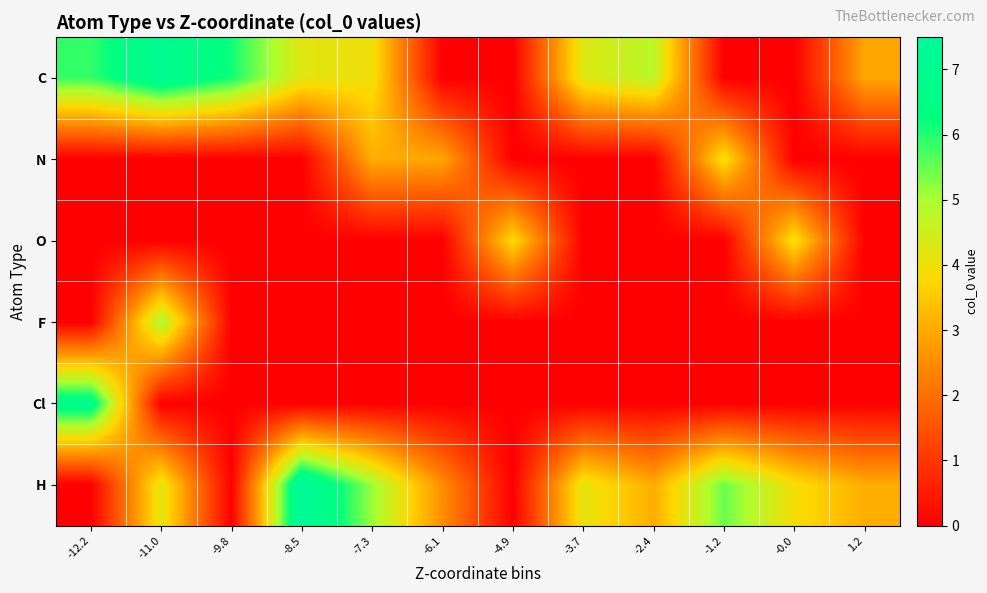

Between -4.9 and -0.0, which series saw the biggest shift?

H